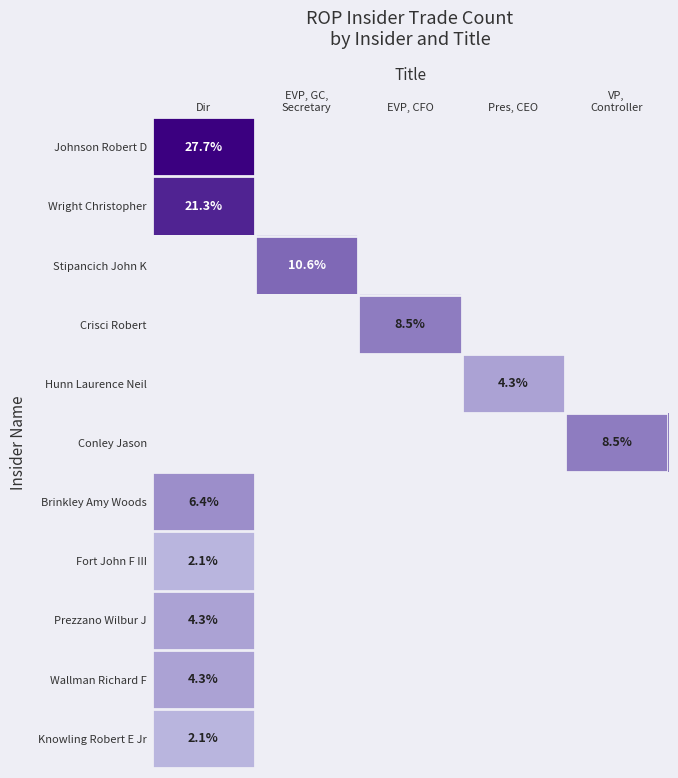

Is it true that Johnson Robert D equals 15.6 at Dir?

False